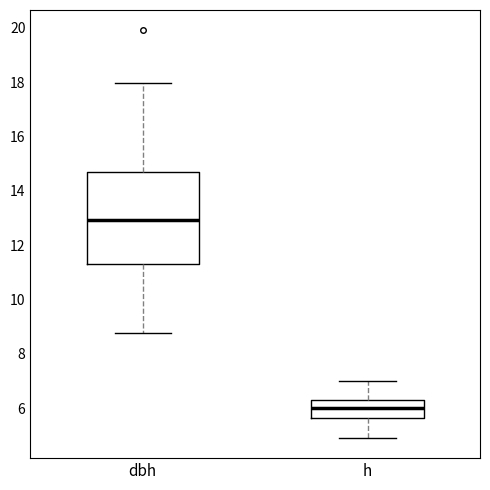

Comparing the boxes themselves (not the whiskers), which one is the tallest?

dbh